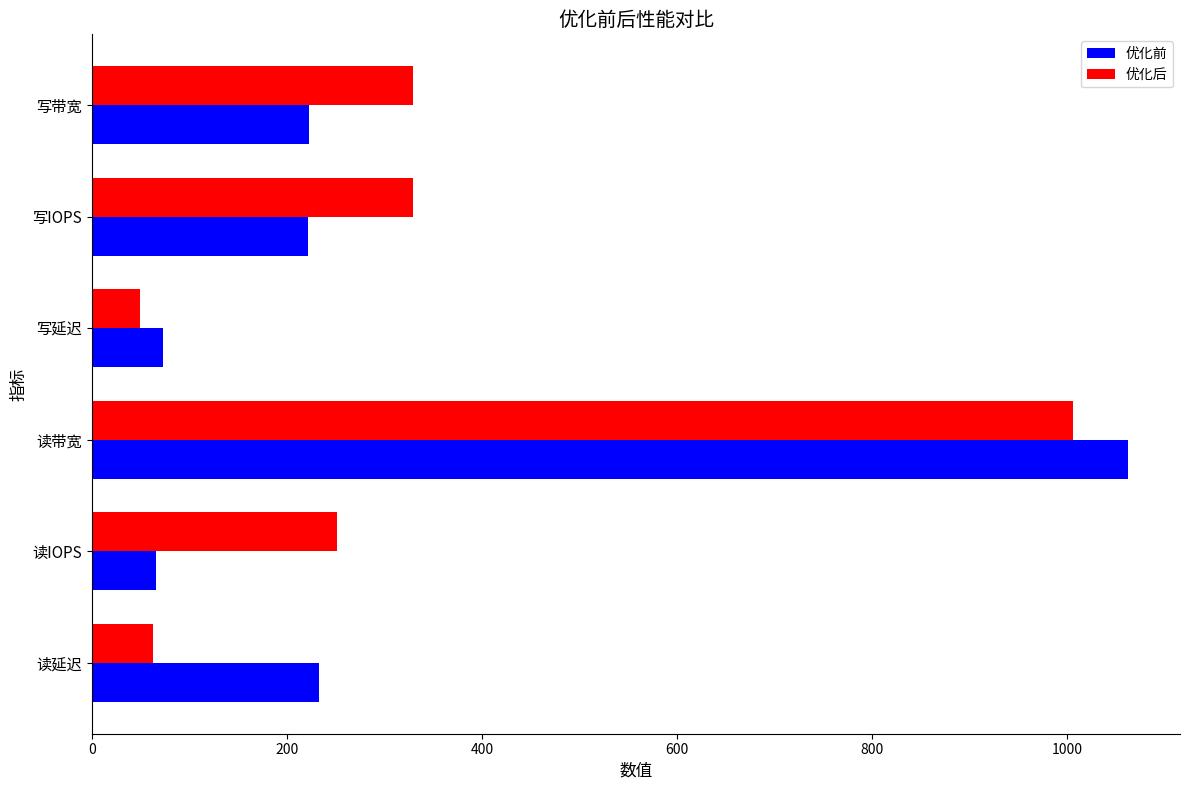

True or false: 优化前 has a value of 1791.3 at 读带宽.

False